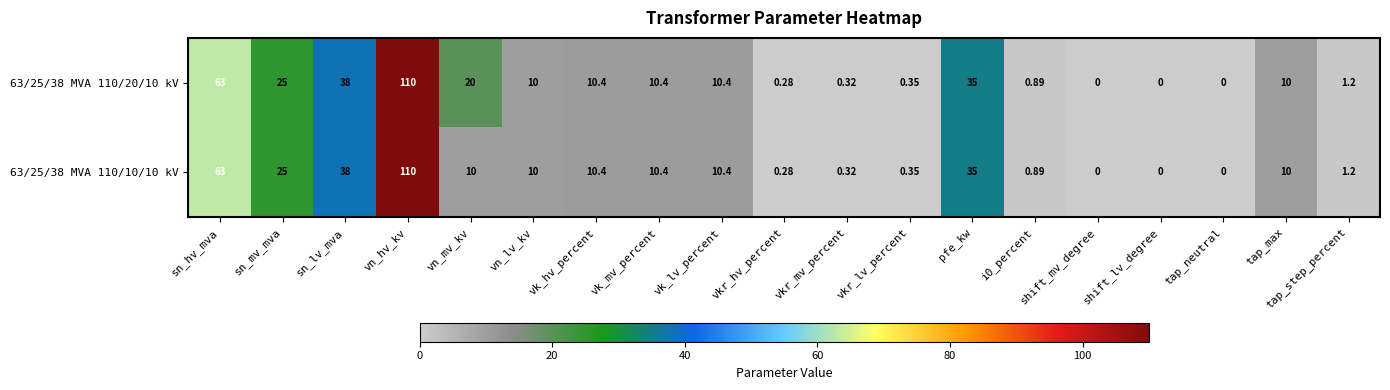

At which label is 63/25/38 MVA 110/20/10 kV closest to 55?

sn_hv_mva